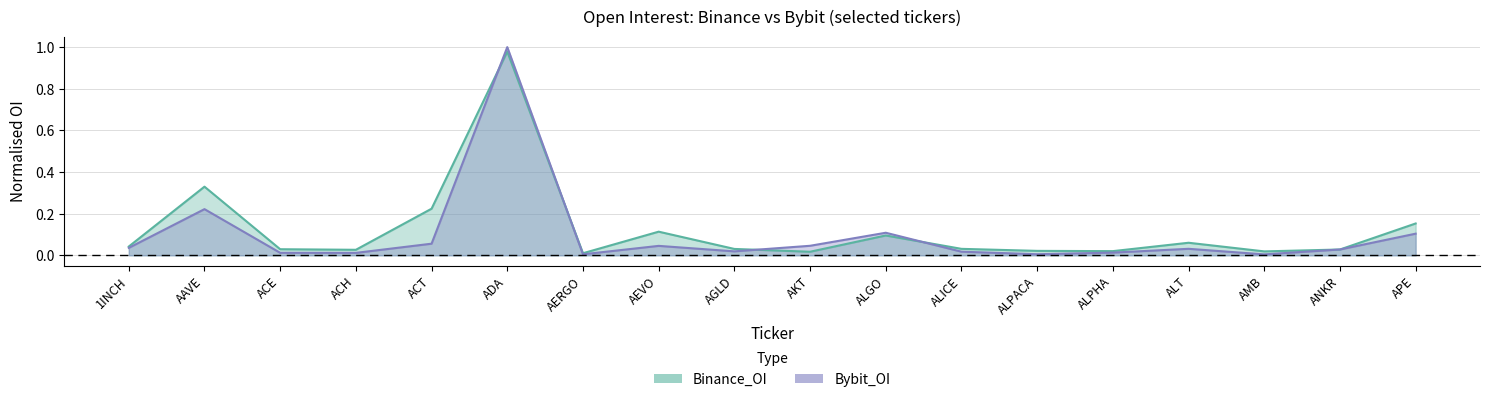

True or false: Binance_OI and Bybit_OI cross at least once.

True